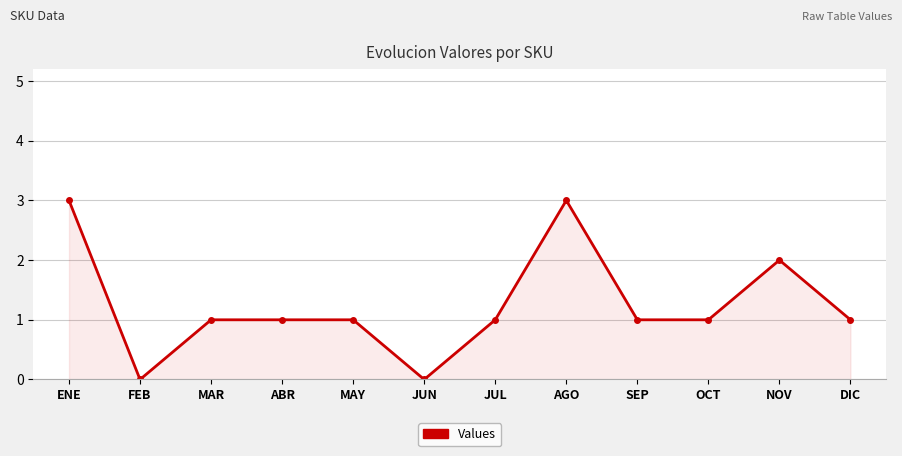

How many distinct data groups are displayed?

1